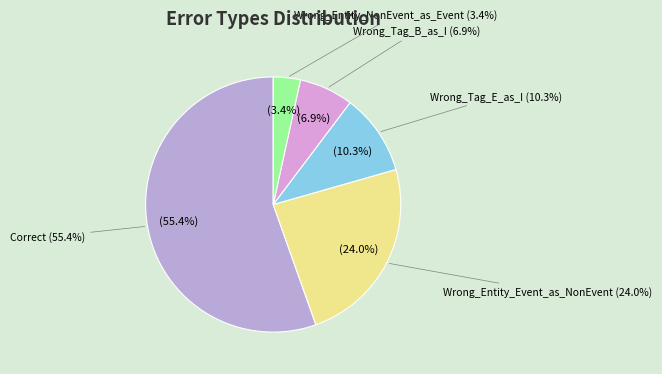

Between Correct and Wrong_Tag_B_as_I, which is larger?

Correct